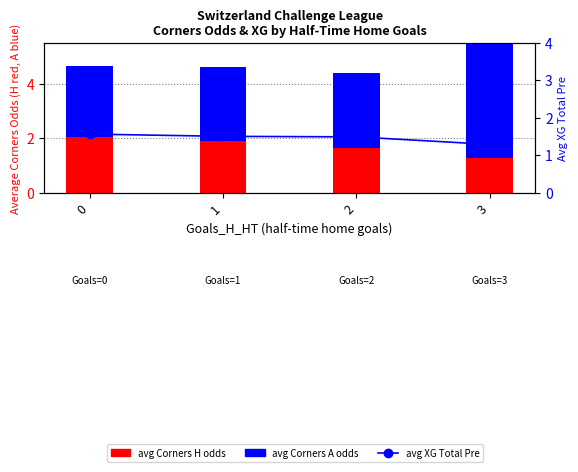

What is the difference between the highest and lowest values at 2?

1.3